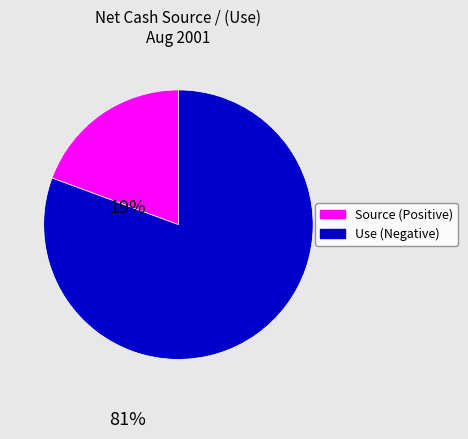

Combined, do Source (Positive) and Use (Negative) account for over 50%?

Yes